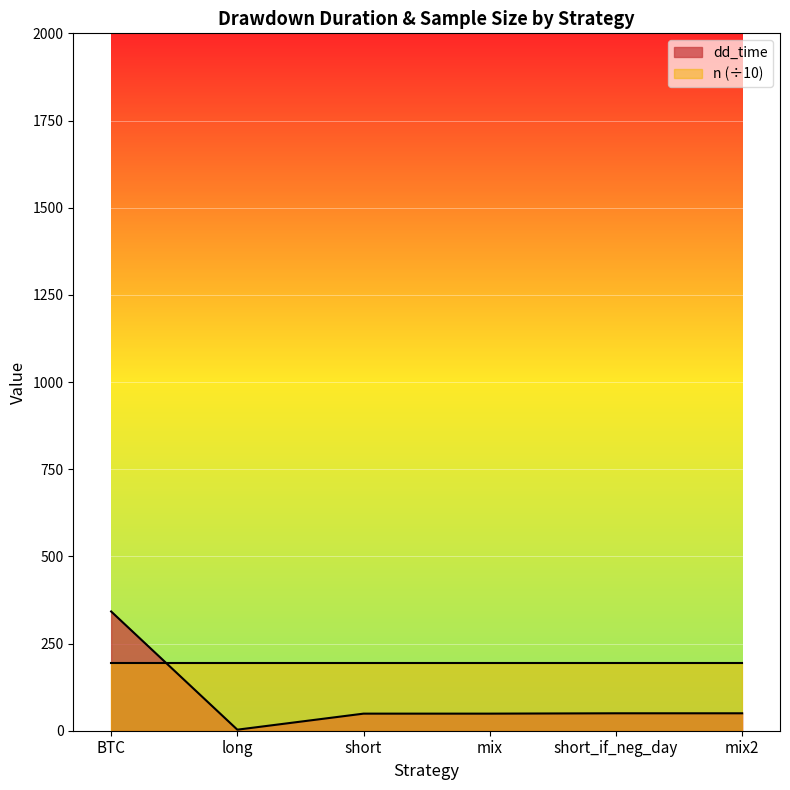

What is the value of the 3rd point from the left?

49